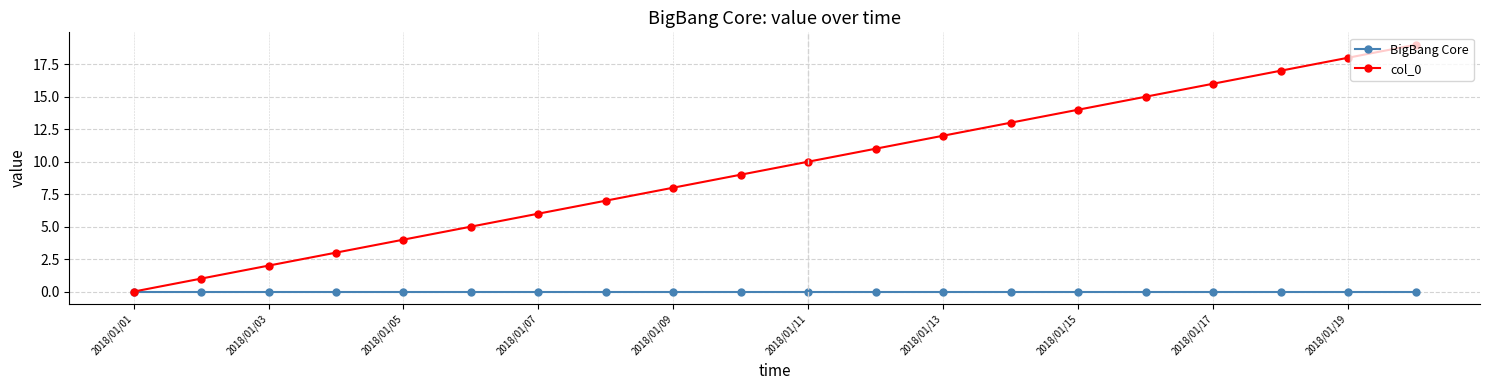

Reading left to right, list all the values displayed in this chart.

BigBang Core: 0	0	0	0	0	0	0	0	0	0	0	0	0	0	0	0	0	0	0	0
col_0: 0	1	2	3	4	5	6	7	8	9	10	11	12	13	14	15	16	17	18	19